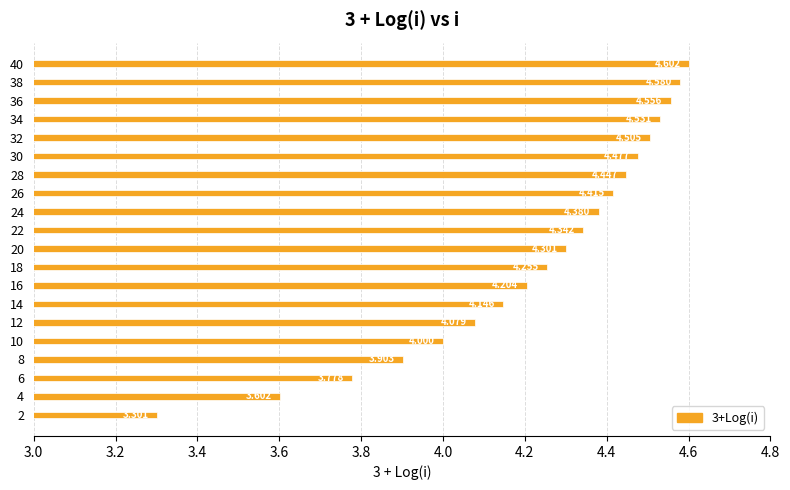

Are the bars grouped side by side (vs. stacked)?

No